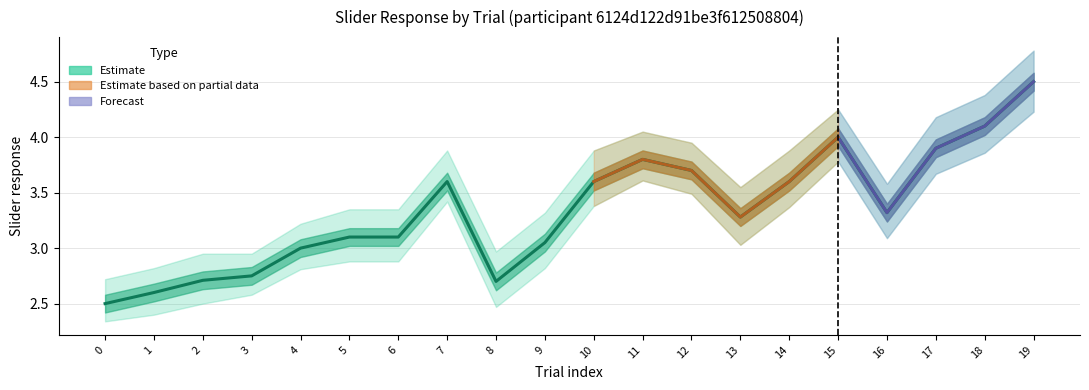

Rank the categories by value from highest to lowest.

19, 18, 15, 17, 11, 12, 7, 10, 14, 16, 13, 5, 6, 9, 4, 3, 2, 8, 1, 0